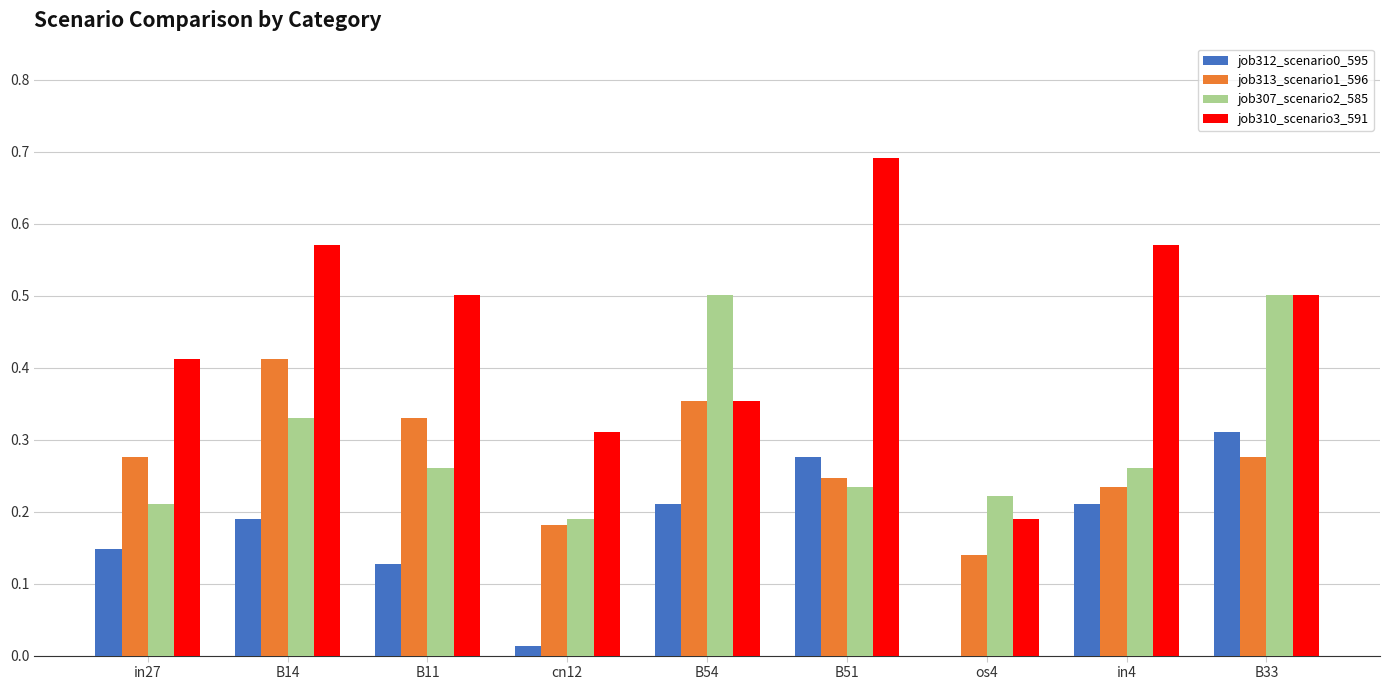

Are the bars horizontal?

No